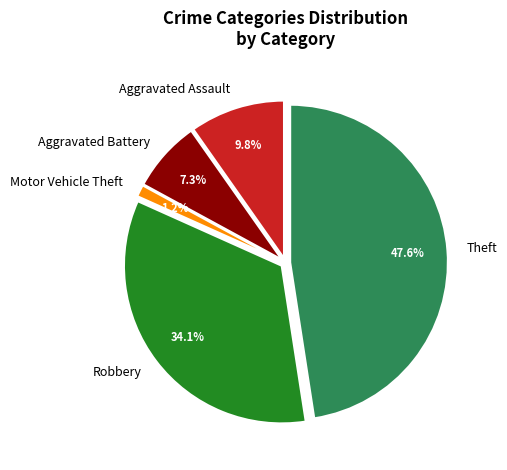

Is there a majority slice in this chart?

No